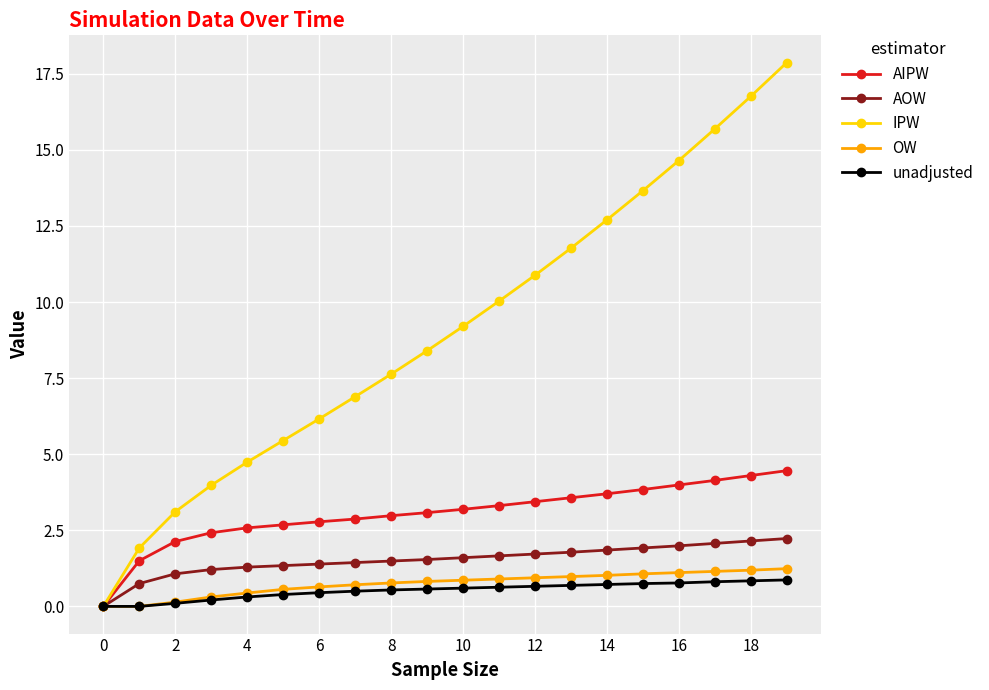

What is the maximum value for IPW?

17.9